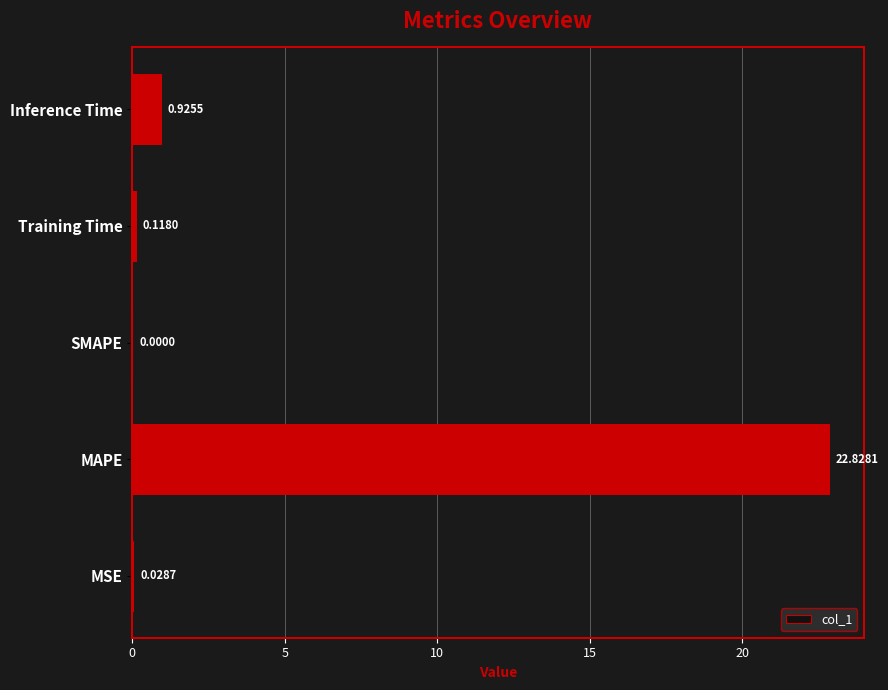

At which category does the chart reach its peak across all series?

MAPE